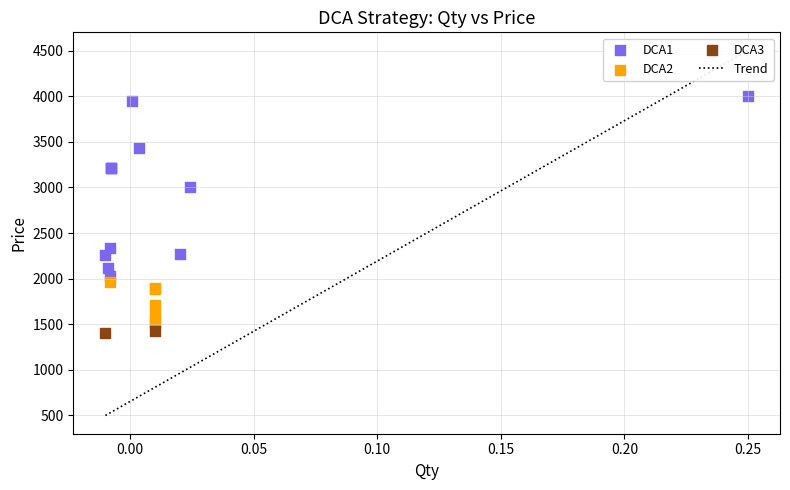

Which series has the widest spread of Y values?

DCA1